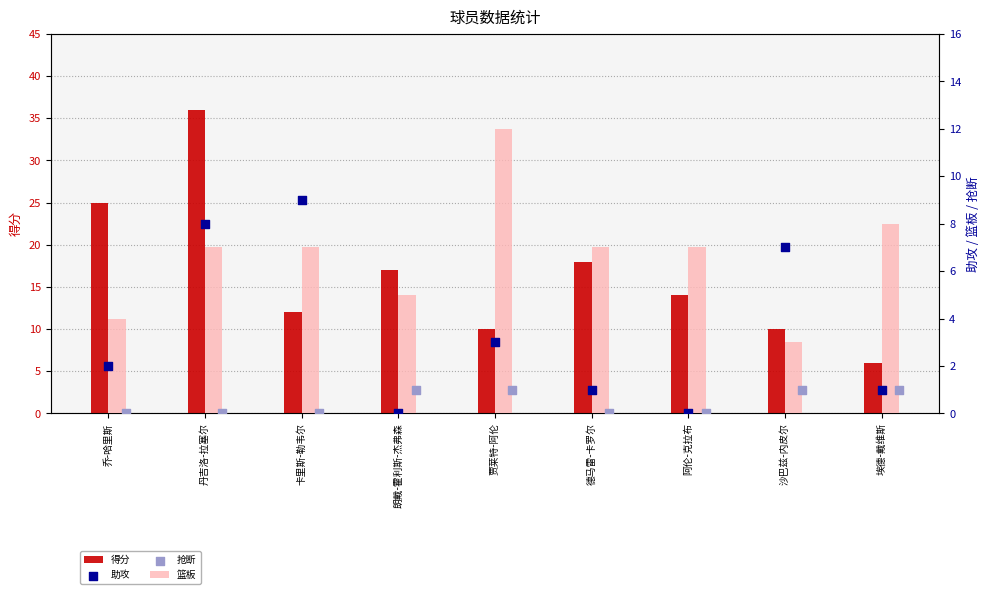

What is the total value across all series at 卡里斯-勒韦尔?

28